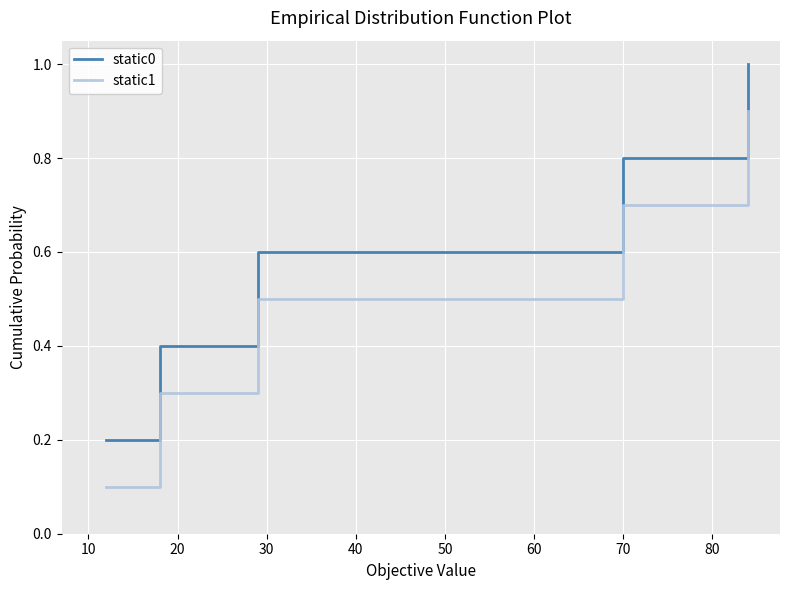

List the series in order of their overall mean, highest first.

static0, static1